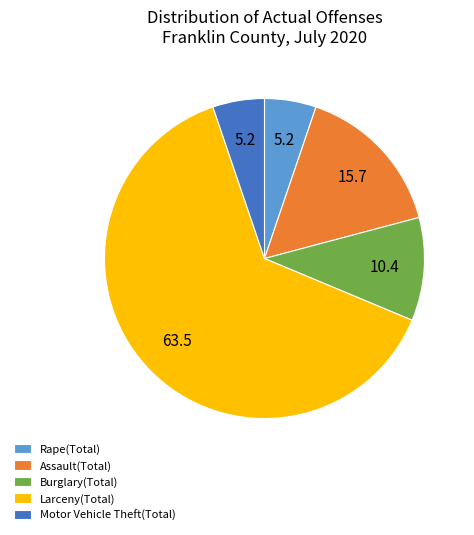

The Motor Vehicle Theft(Total) slice represents 20% of the pie. True or false?

False